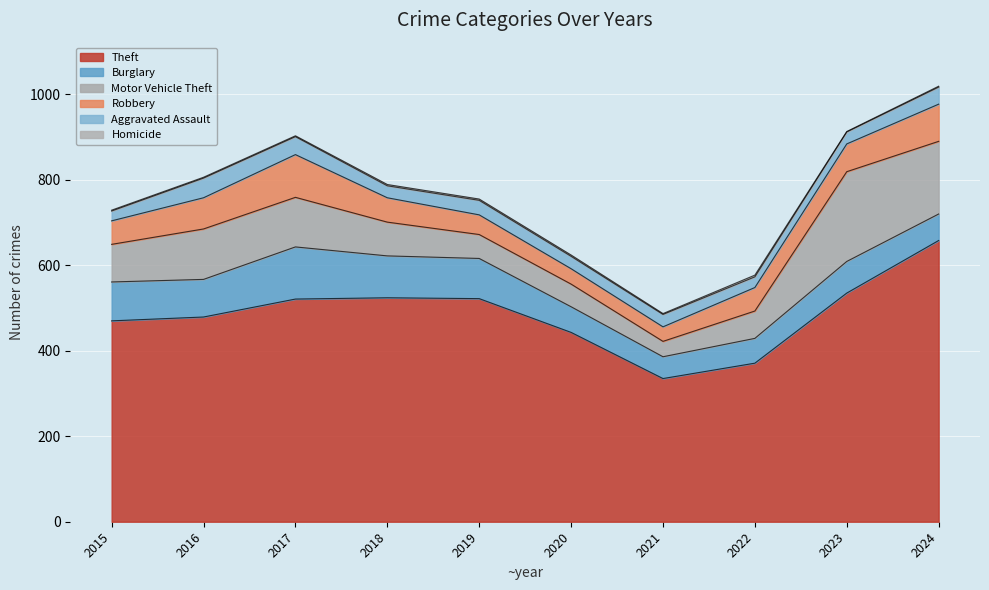

Reading left to right, what are all the values shown in this chart?

Theft: 2015=470	2016=479	2017=521	2018=524	2019=522	2020=443	2021=335	2022=371	2023=535	2024=658
Burglary: 2015=91	2016=88	2017=122	2018=98	2019=94	2020=60	2021=51	2022=58	2023=74	2024=62
Motor Vehicle Theft: 2015=88	2016=118	2017=116	2018=79	2019=56	2020=53	2021=36	2022=64	2023=210	2024=170
Robbery: 2015=55	2016=73	2017=100	2018=57	2019=46	2020=36	2021=34	2022=55	2023=65	2024=87
Aggravated Assault: 2015=23	2016=46	2017=42	2018=28	2019=34	2020=29	2021=29	2022=25	2023=28	2024=40
Homicide: 2015=2	2016=2	2017=2	2018=3	2019=3	2020=3	2021=2	2022=4	2023=1	2024=2